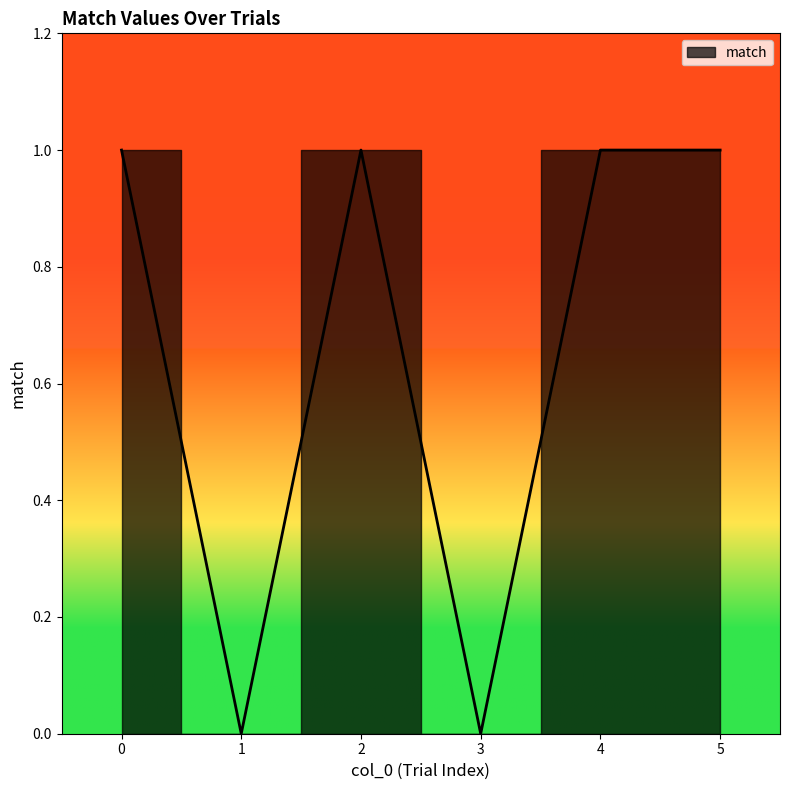

How many categories are shown in the chart?

6